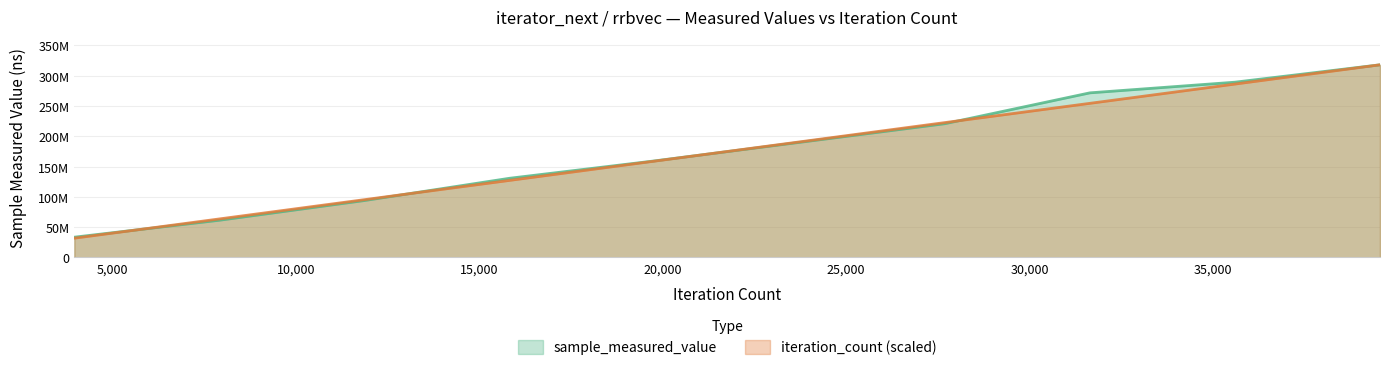

Which series changed the most between 19780 and 23736?

iteration_count